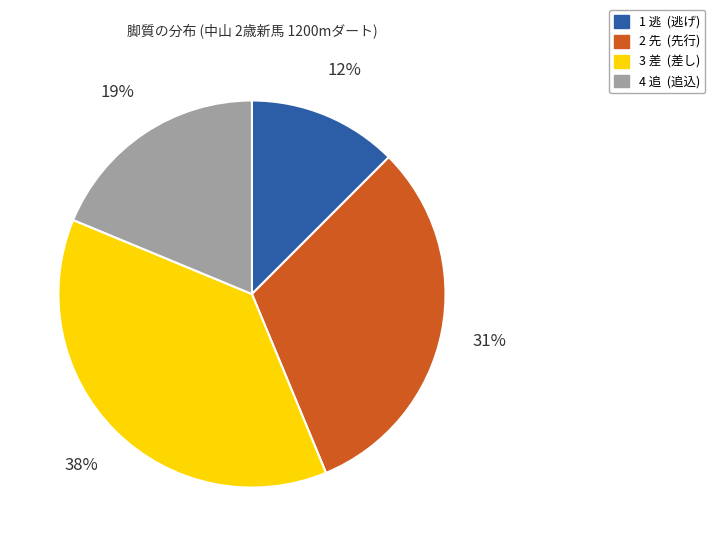

Is 1 逃 the majority of the pie?

No